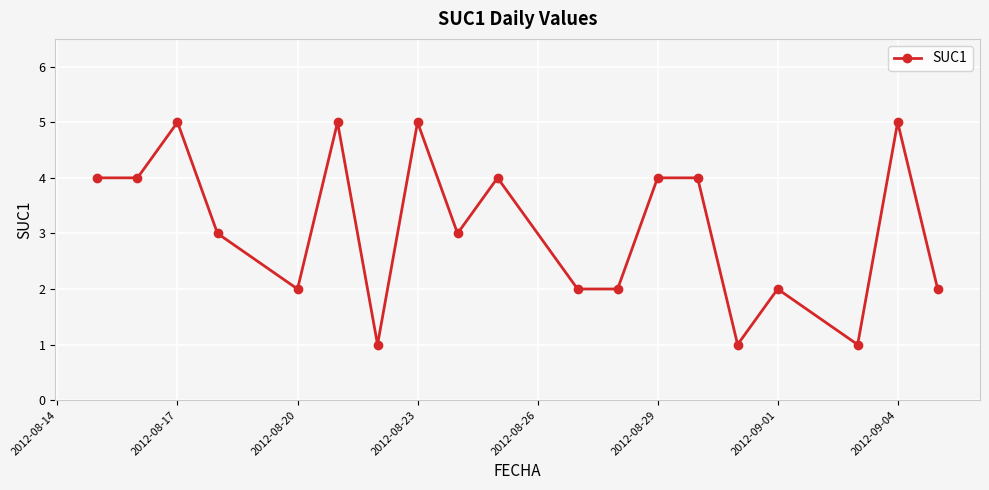

Does the chart have visible grid lines?

Yes